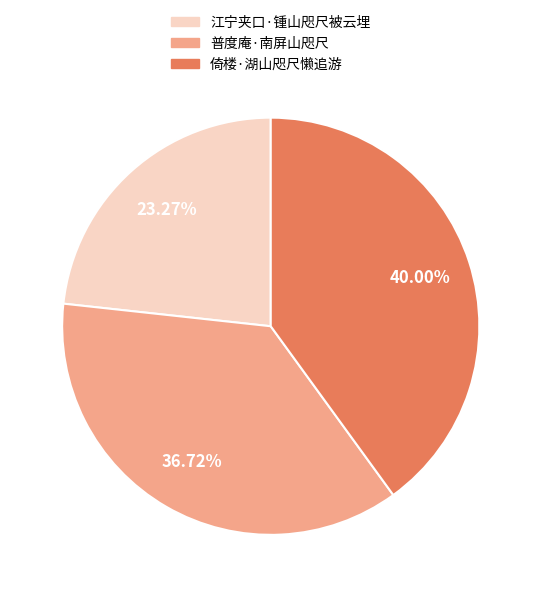

Does any single category account for the majority?

No